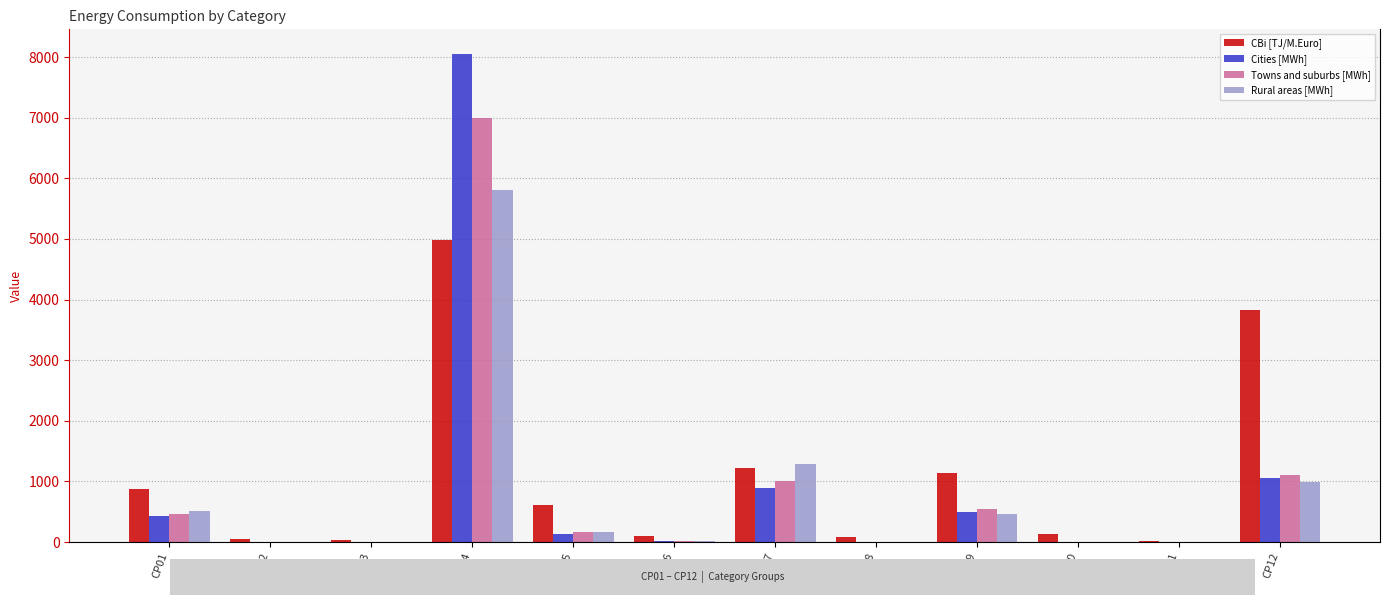

The value of CBi [TJ/M.Euro] at CP08 is 90.8. True or false?

True